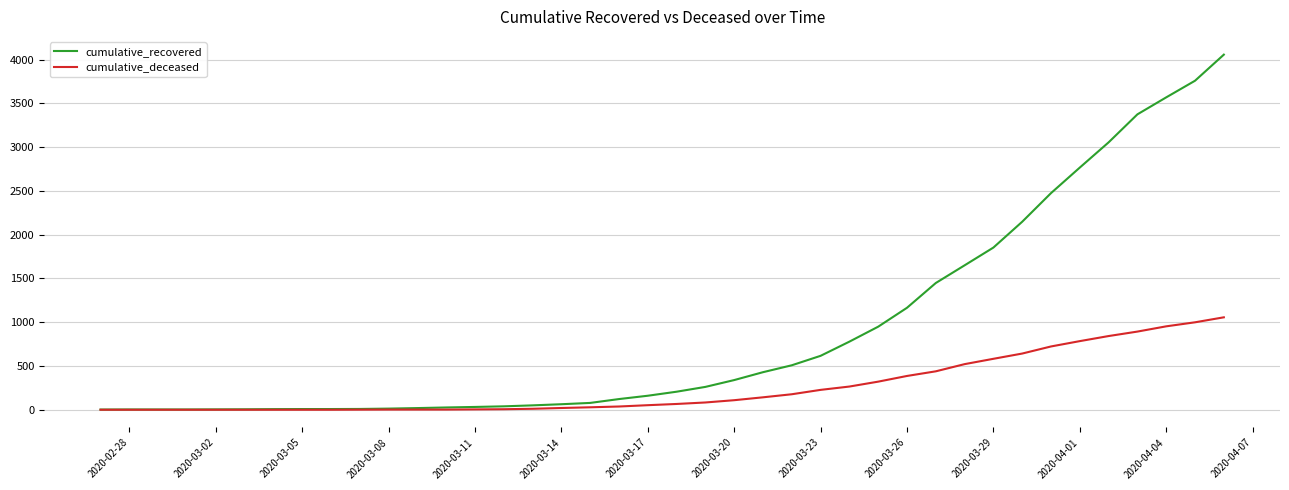

Does the chart display data point markers on the line(s)?

No